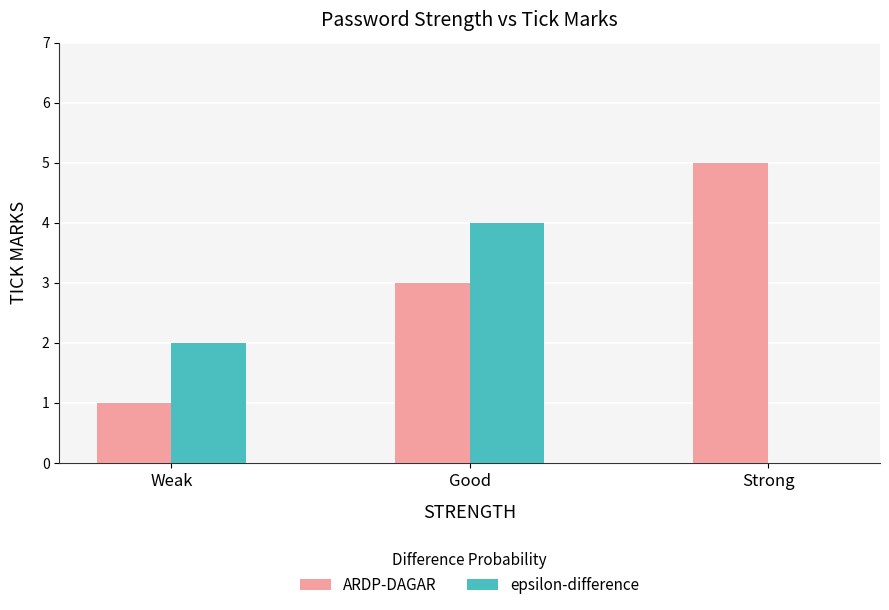

What is the highest value of the ARDP-DAGAR series?

5